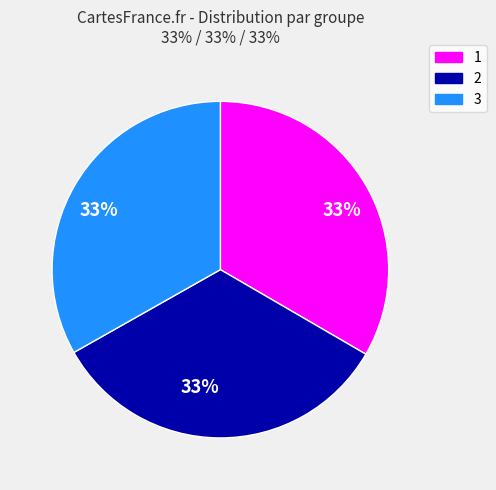

The 3 slice represents 20% of the pie. True or false?

False